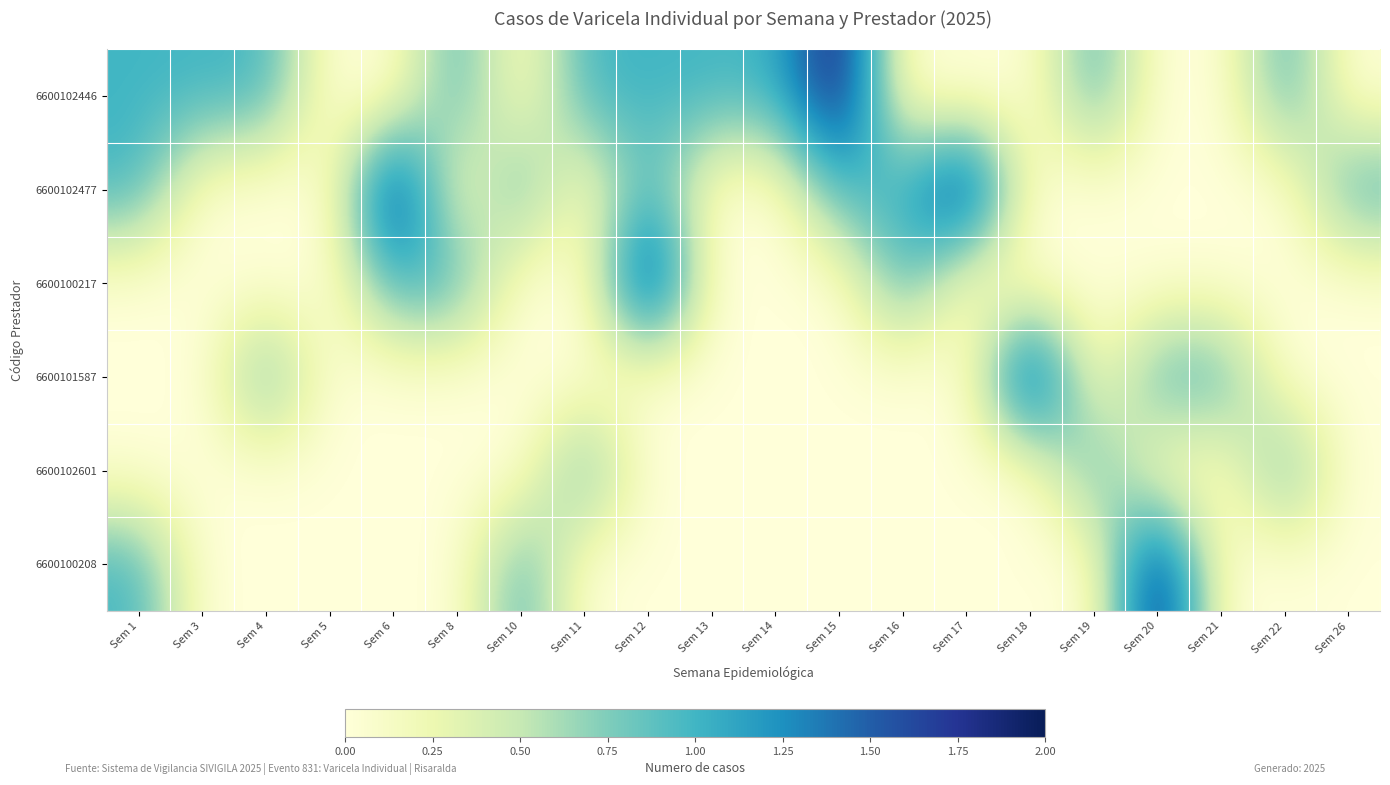

Which label corresponds to the largest value in the chart?

Sem 15